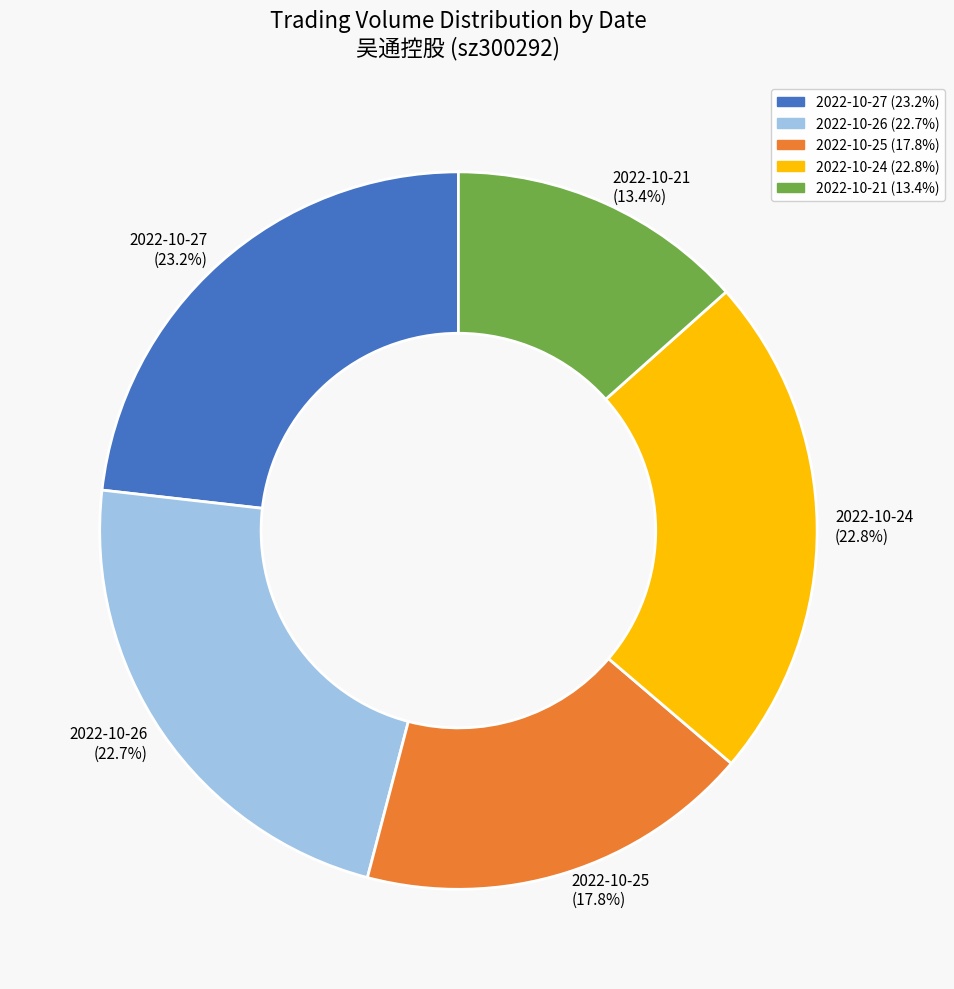

Is there any slice that represents more than half of the pie?

No